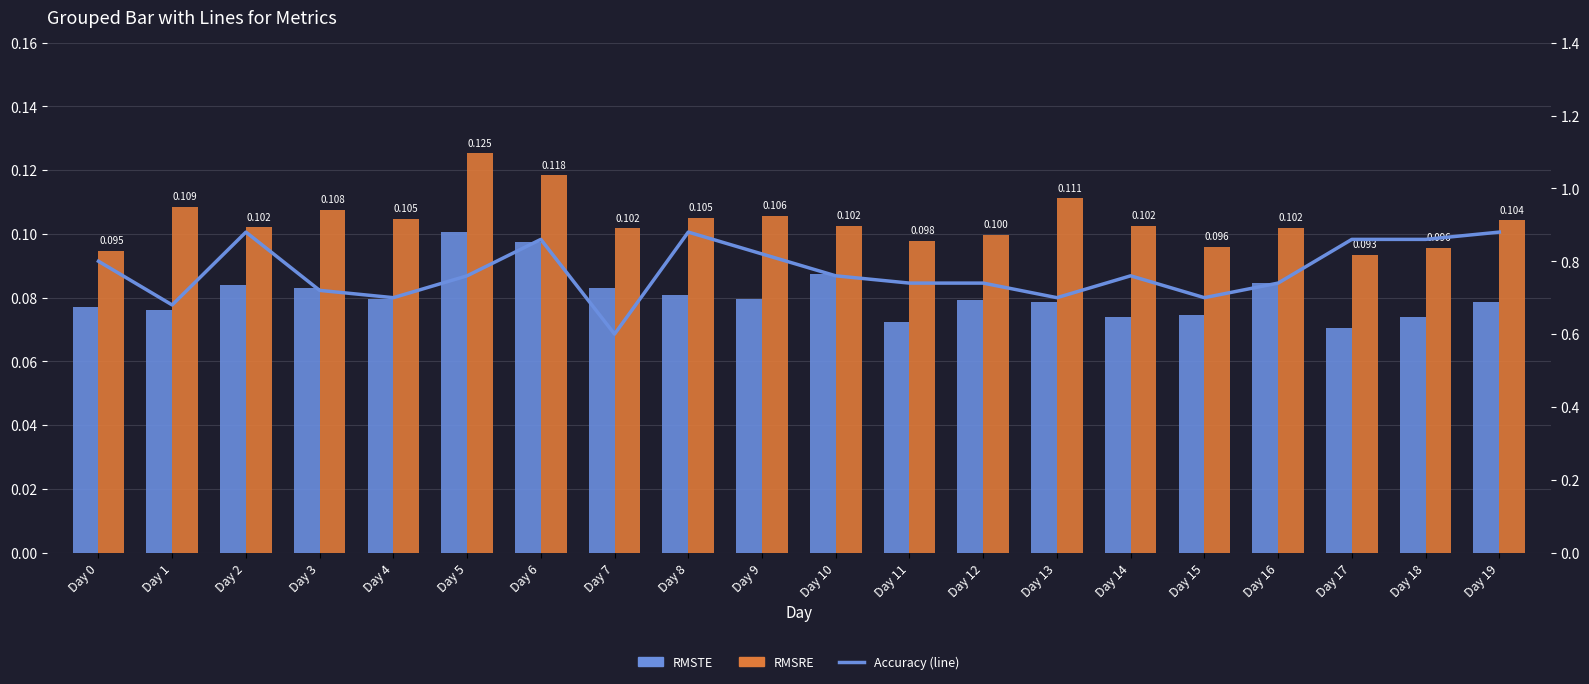

Which label corresponds to the largest value in the chart?

Day 2